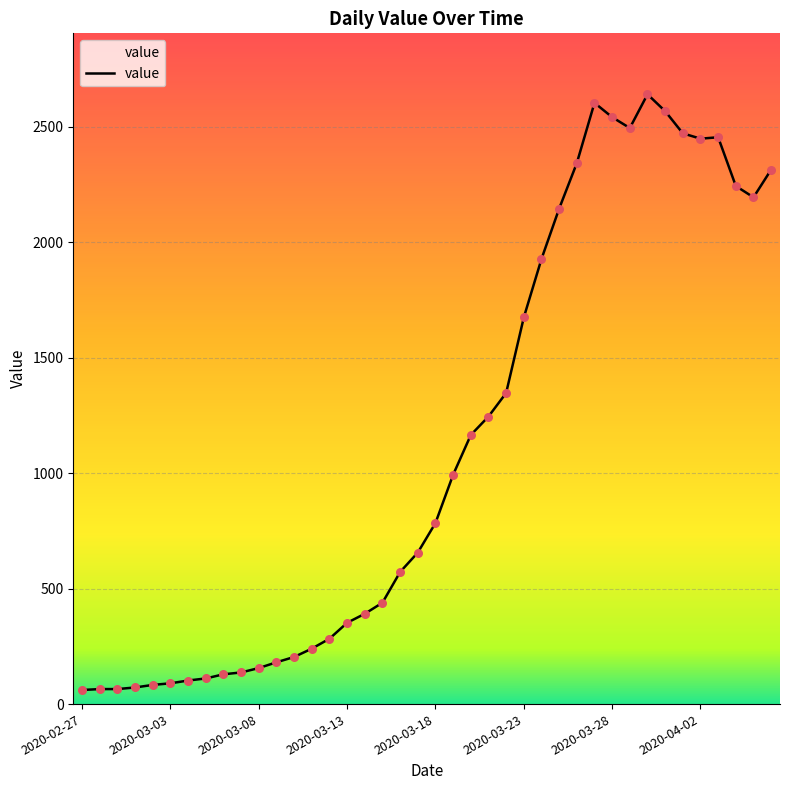

What is the ratio of the value at 2020-03-08 to the value at 2020-03-18?

0.2